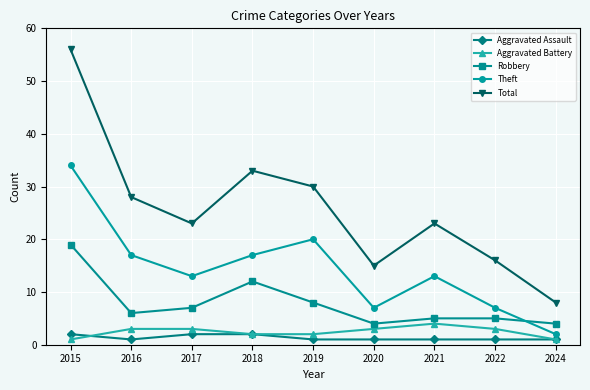

What is the value of the Theft point at the 3rd from the left?

13